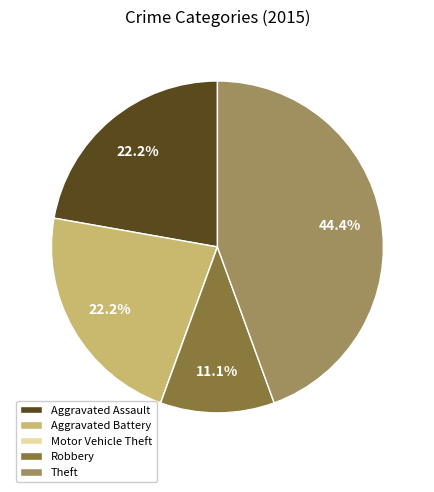

What is the largest slice in the pie chart?

Theft